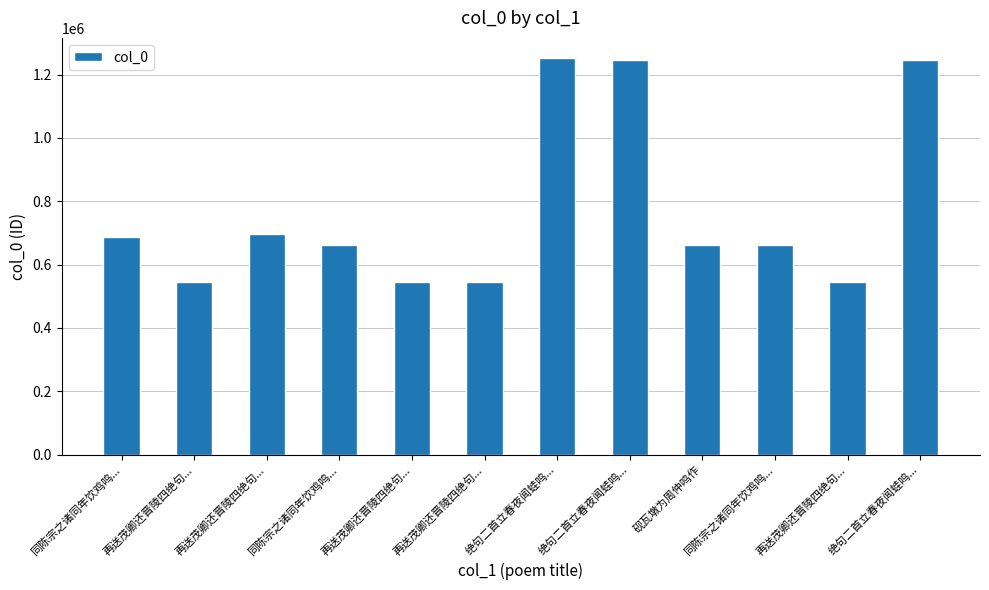

What is the sum of all values?

9300494